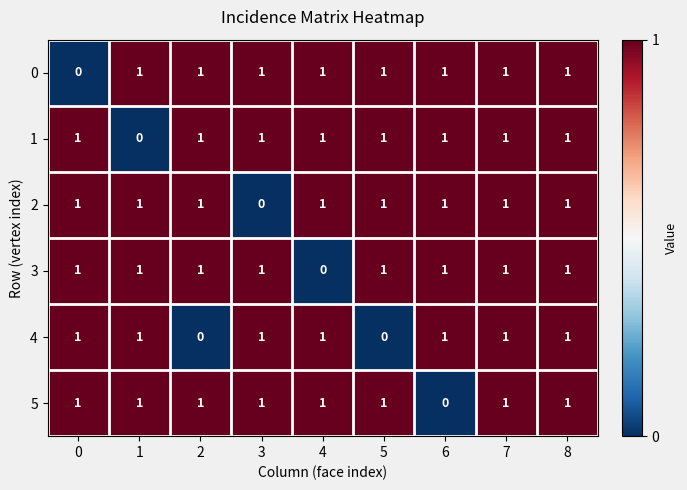

What is the total value across all series at 1?

5